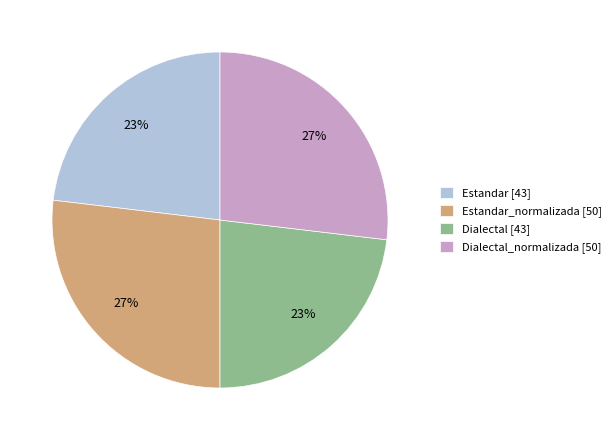

Does Estandar_normalizada [50] represent more than half of the total?

No